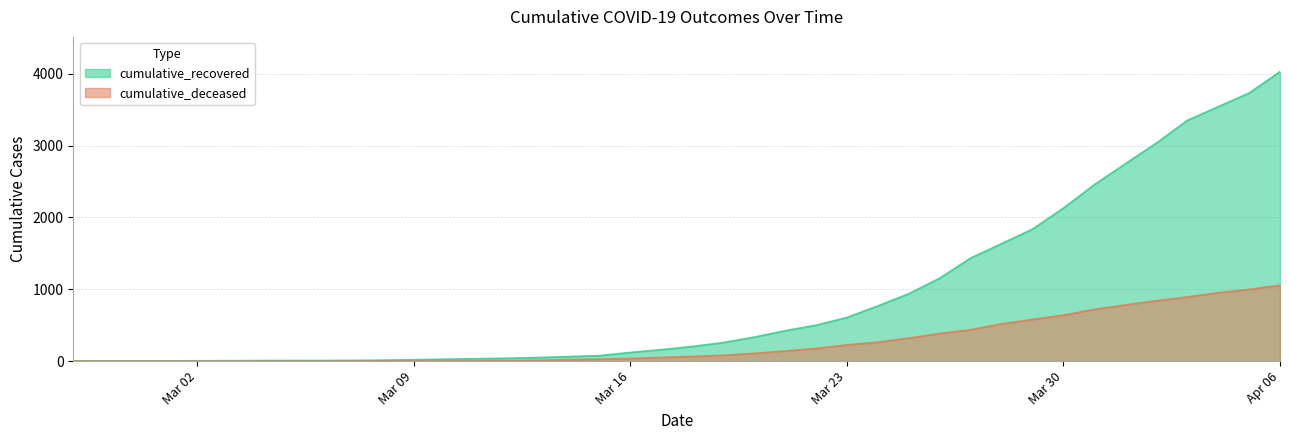

List the series in order of their overall mean, highest first.

cumulative_recovered, cumulative_deceased